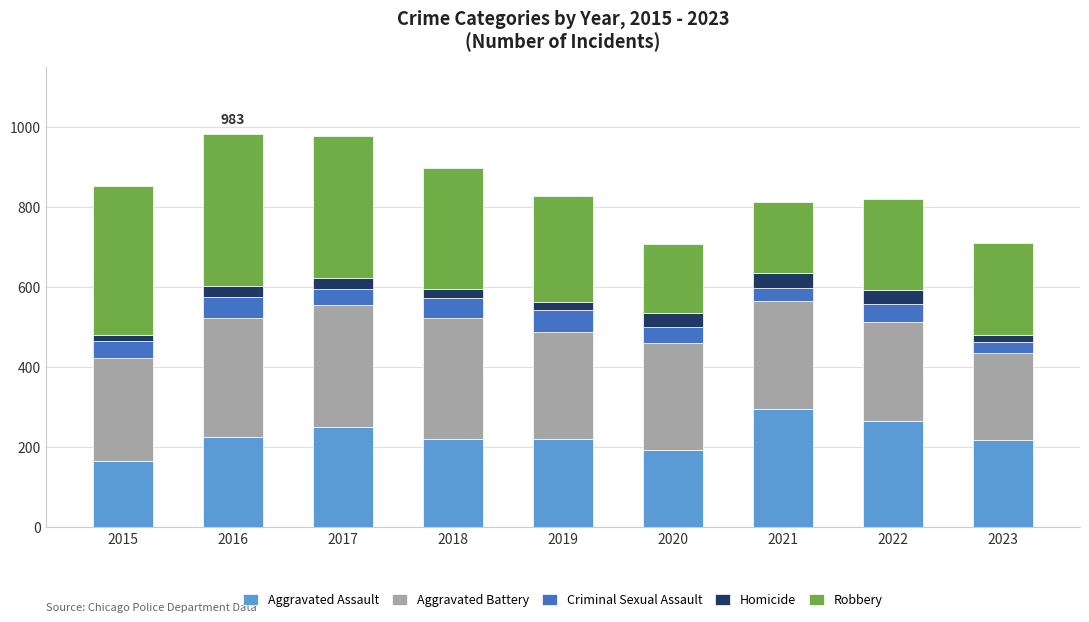

What is the difference between the maximum and minimum values in the Aggravated Assault series?

131